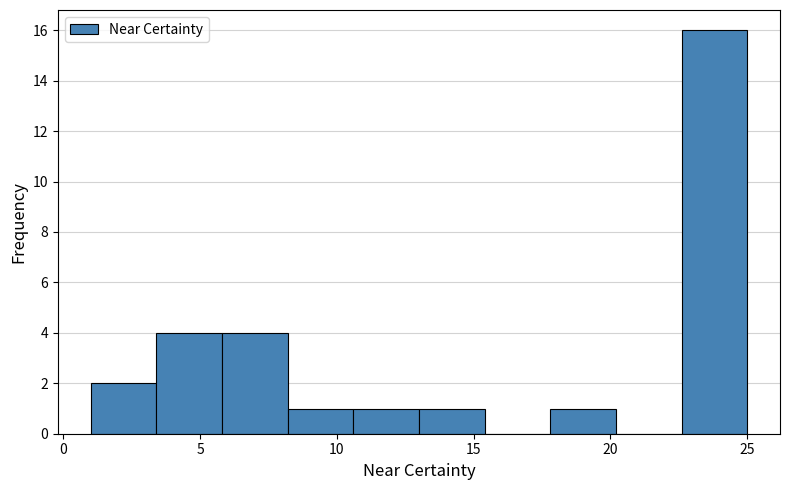

Which range on the x-axis has the tallest bar?

22.6 to 25.0